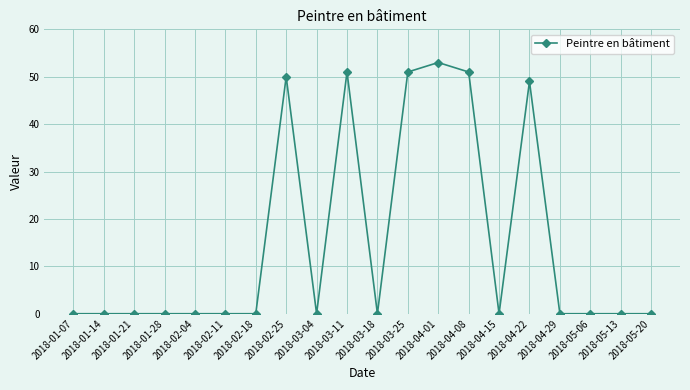

True or false: the data shows 50 at 2018-02-25.

True